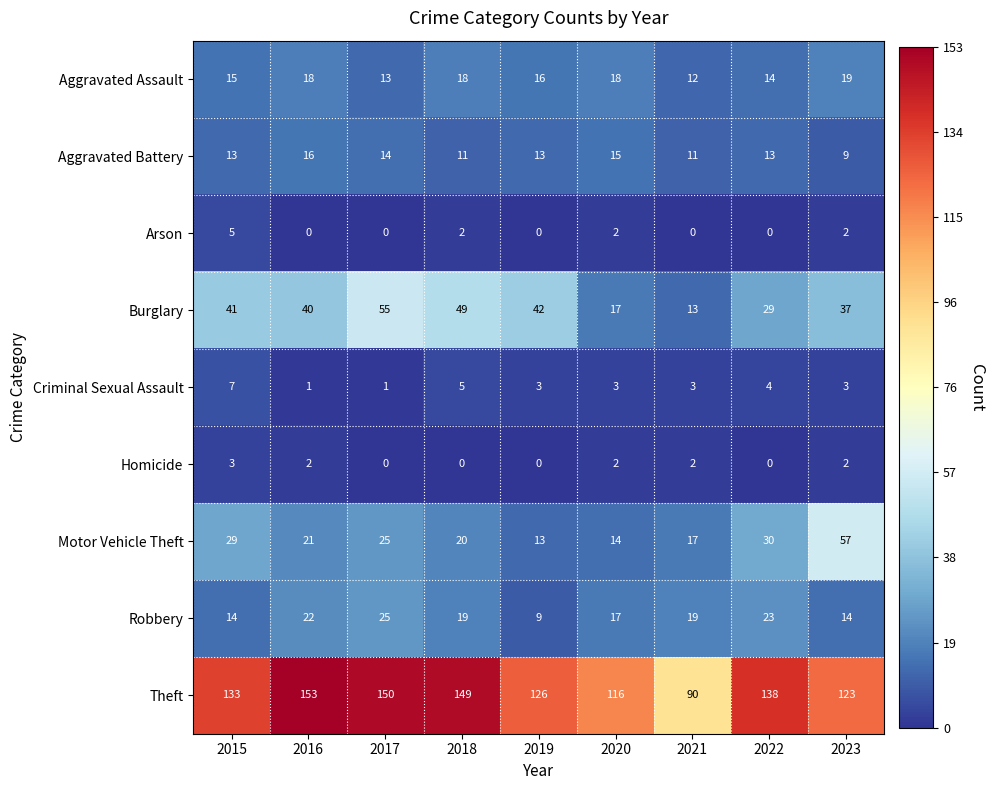

The value of Arson at 2021 is 0. True or false?

True